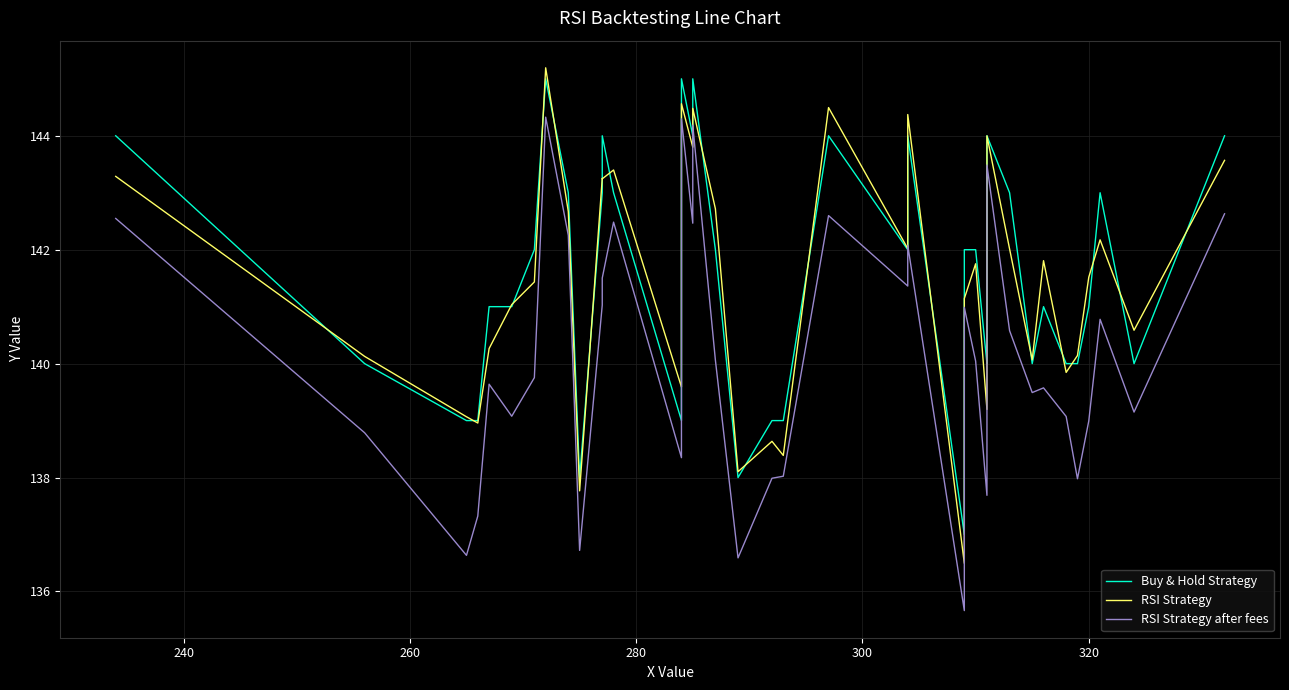

Reading left to right, list all the values displayed in this chart.

Buy & Hold Strategy: 144.0	140.0	139.0	139.0	141.0	141.0	142.0	145.0	143.0	138.0	143.0	144.0	143.0	139.0	140.0	145.0	144.0	145.0	142.0	138.0	139.0	139.0	144.0	142.0	144.0	137.0	139.0	142.0	142.0	140.0	144.0	143.0	140.0	141.0	140.0	140.0	141.0	143.0	140.0	144.0
RSI Strategy: 143.3	140.1	139.1	139.0	140.3	141.0	141.4	145.2	142.7	137.8	143.3	143.2	143.4	139.6	140.8	144.6	143.8	144.5	142.7	138.1	138.6	138.4	144.5	142.0	144.4	136.5	138.6	141.1	141.8	139.2	144.0	142.0	140.1	141.8	139.8	140.1	141.5	142.2	140.6	143.6
RSI Strategy after fees: 142.5	138.8	136.6	137.3	139.6	139.1	139.8	144.3	142.3	136.7	141.0	141.5	142.5	138.3	138.9	144.3	142.5	144.2	140.1	136.6	138.0	138.0	142.6	141.4	142.1	135.7	138.1	141.0	140.0	137.7	143.5	140.6	139.5	139.6	139.1	138.0	139.0	140.8	139.1	142.6